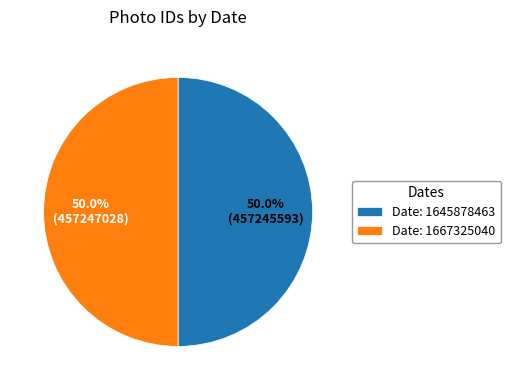

Approximately how many times larger is the value at Date: 1645878463 compared to Date: 1667325040?

1.0